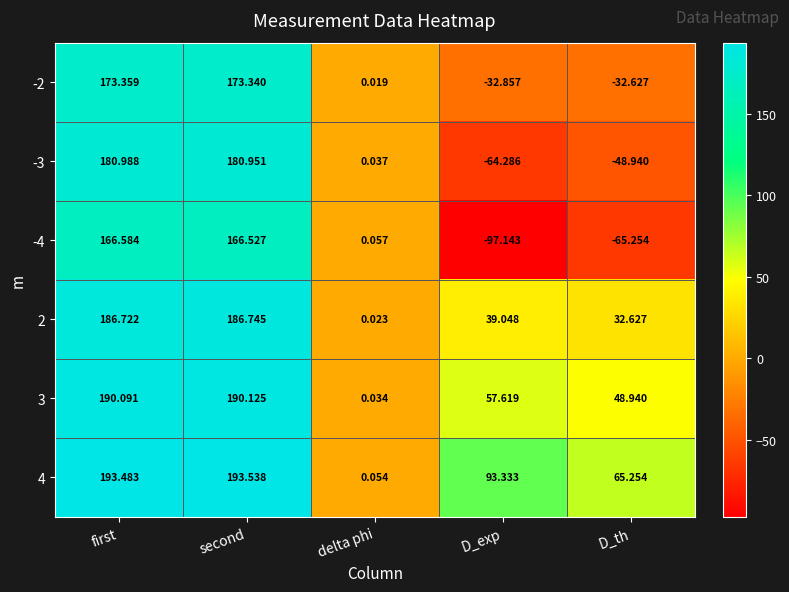

At which category is the sum across all series the highest?

first